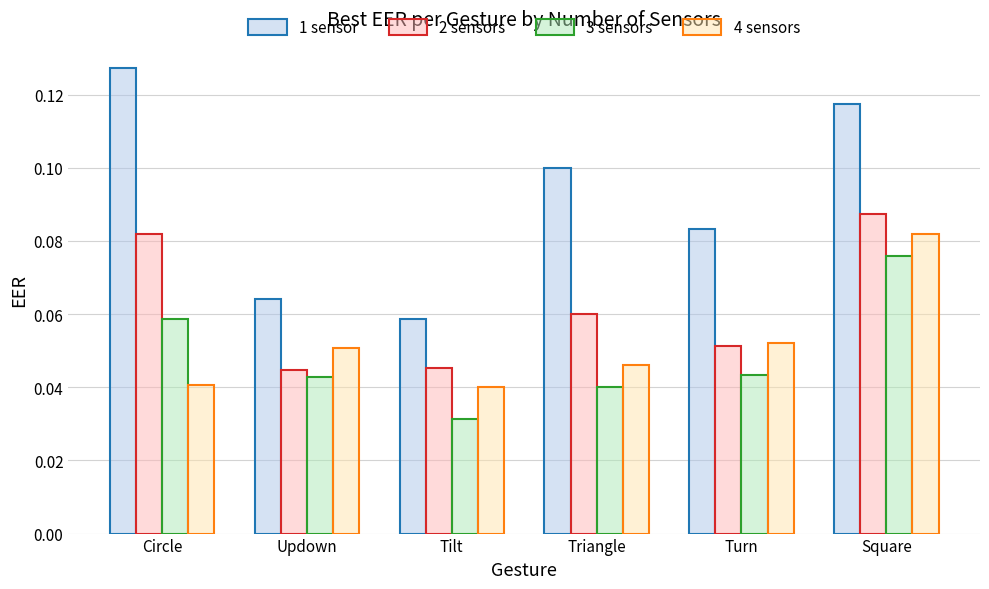

What is the total value across all series at Square?

0.4